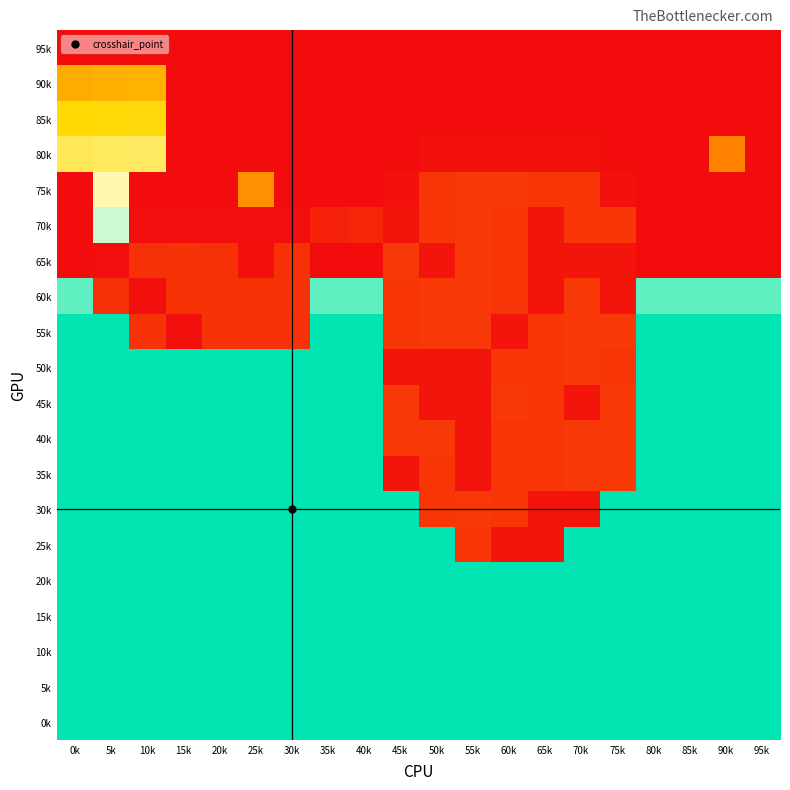

At how many categories does at least one series exceed 132?

20